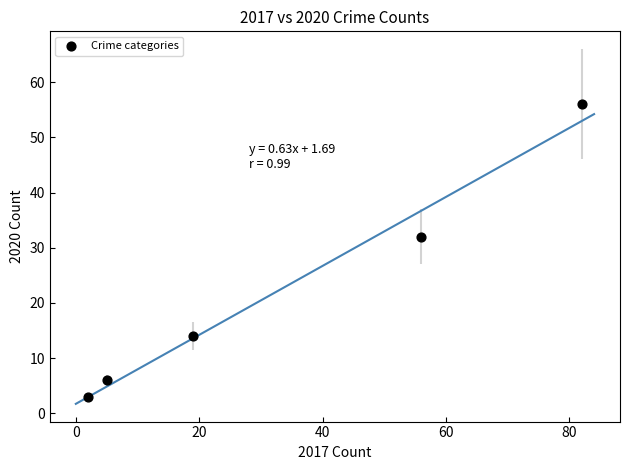

What is the average Y value?

22